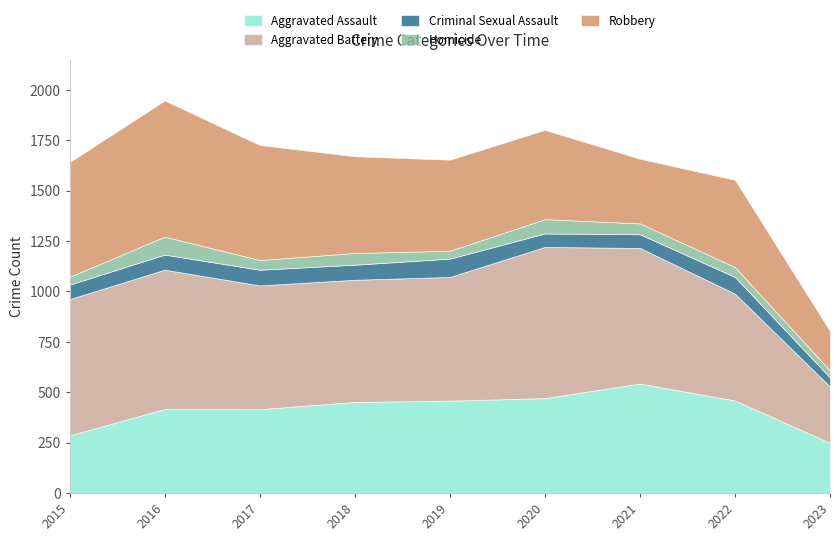

What is the sum of the Aggravated Battery values at 2018 and 2017?

1220